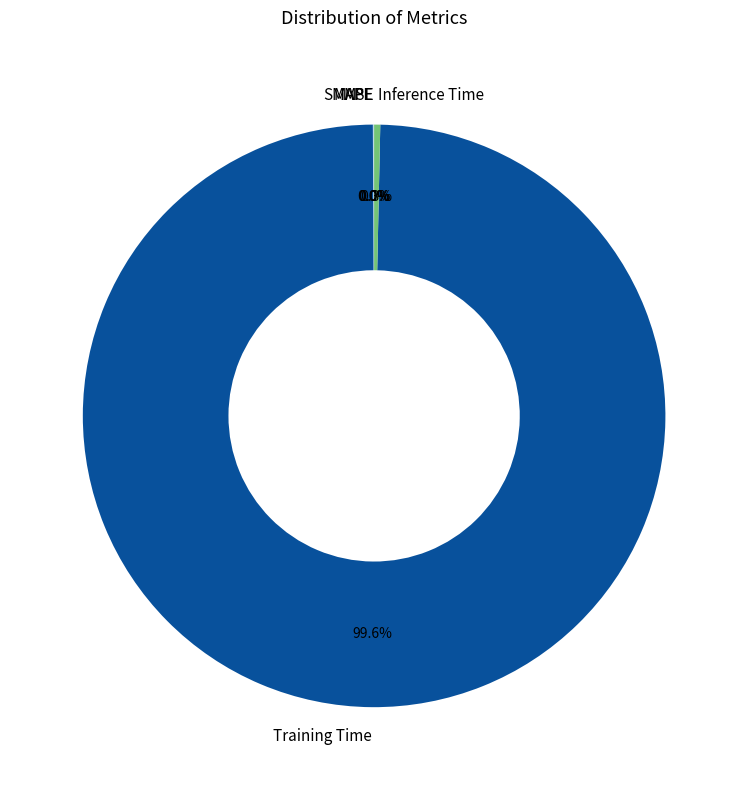

To the nearest percent, what is the difference between the Training Time and Inference Time slice percentages?

99%